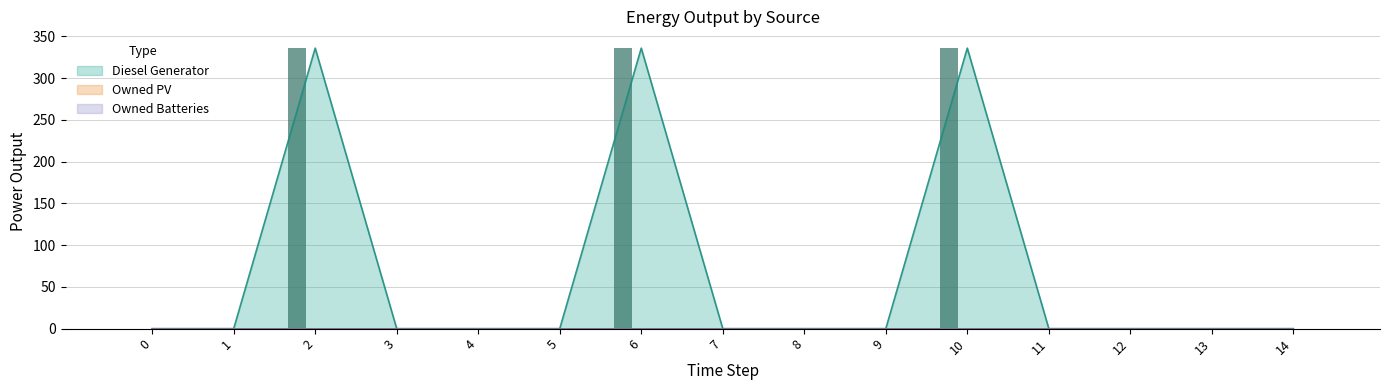

What is the maximum value for Diesel Generator?

336